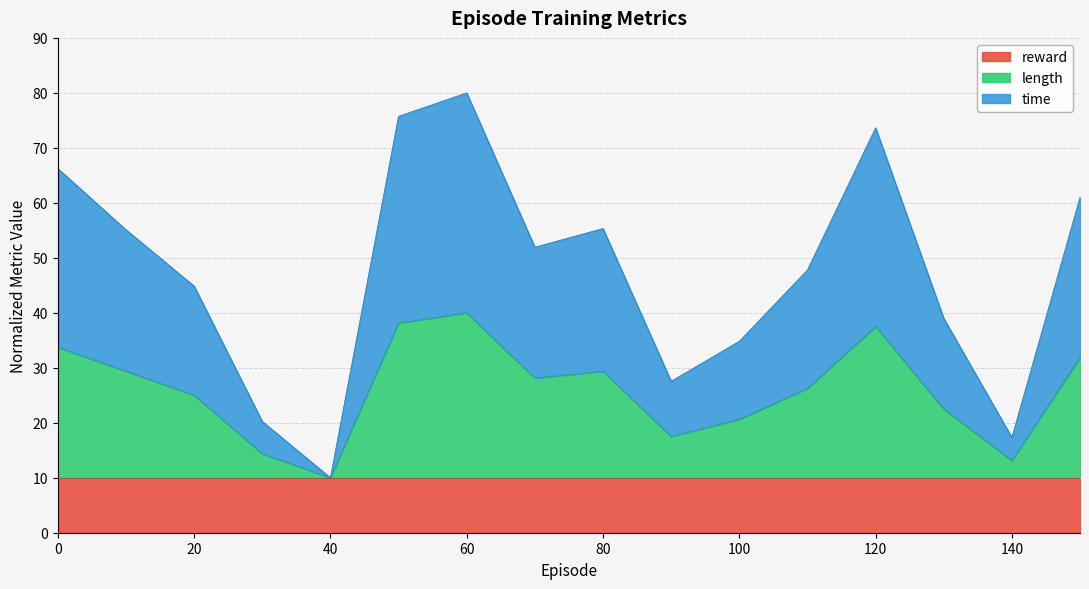

How many lines are shown in the chart?

3